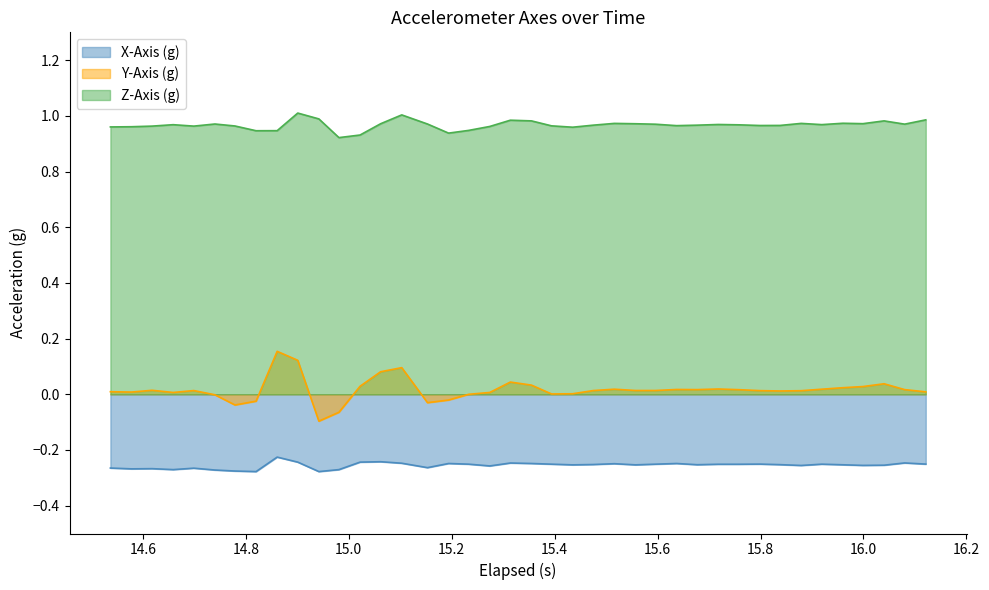

True or false: Z-Axis (g) and Y-Axis (g) cross at least once.

False